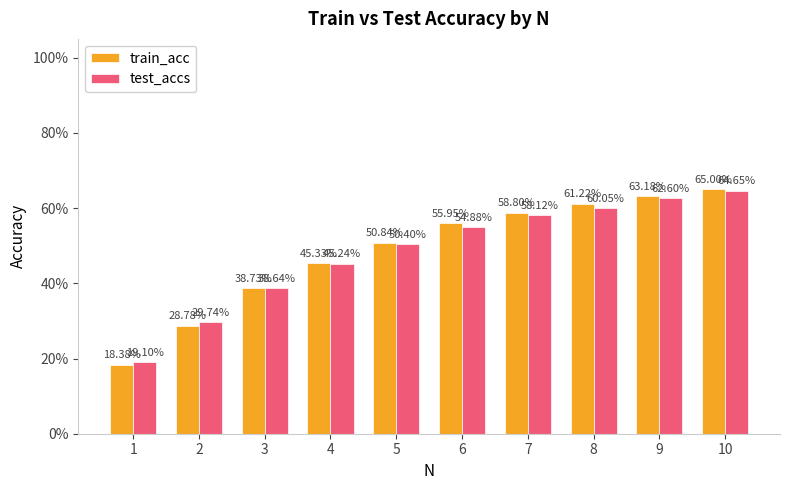

Reading left to right, list all the values displayed in this chart.

train_acc: 0.2	0.3	0.4	0.5	0.5	0.6	0.6	0.6	0.6	0.7
test_accs: 0.2	0.3	0.4	0.5	0.5	0.5	0.6	0.6	0.6	0.6